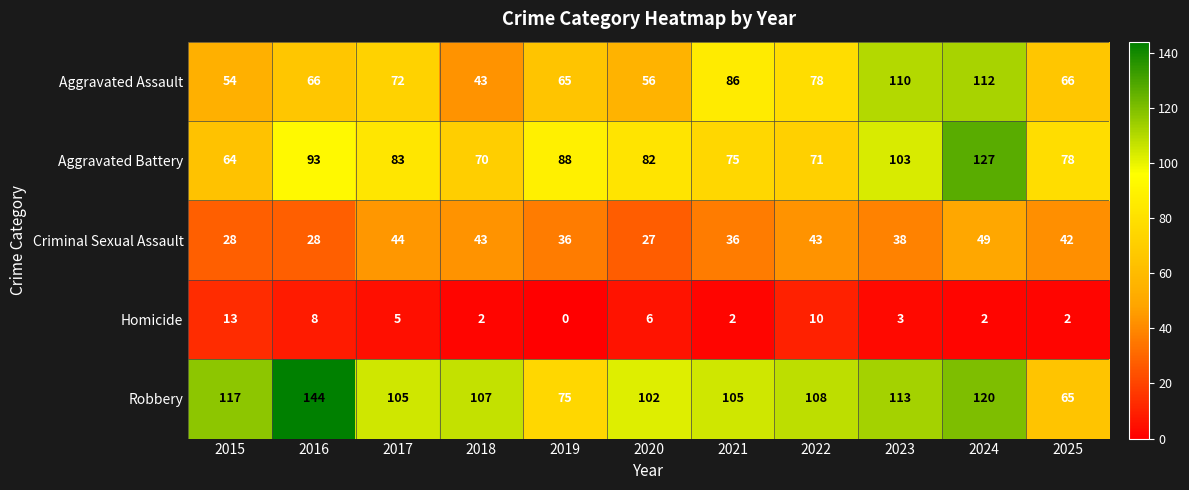

True or false: Aggravated Assault has a value of 34 at 2025.

False